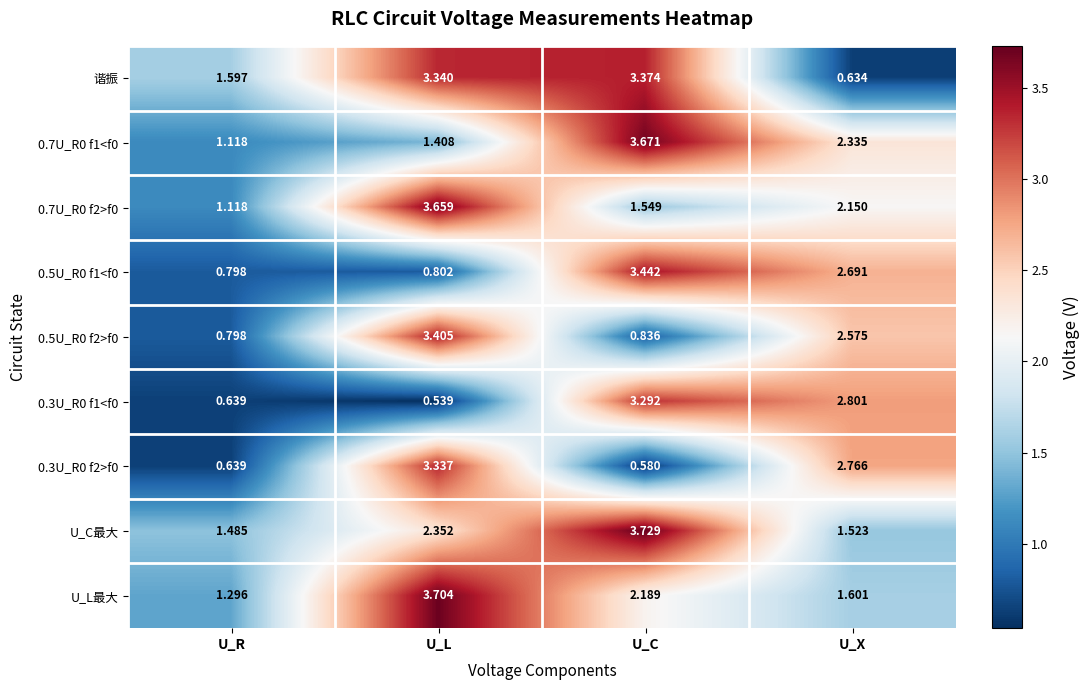

Which series has the largest total across all categories?

U_C最大